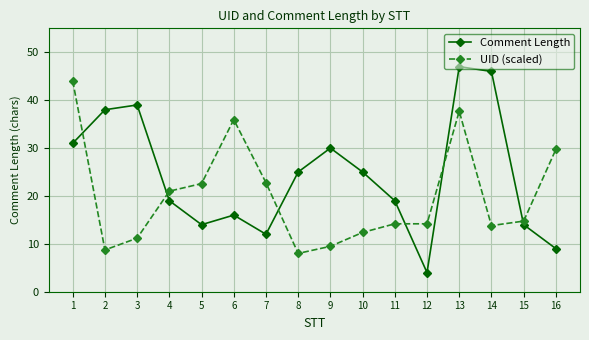

In Comment Length, how many points are higher than both neighbors (excluding endpoints)?

4